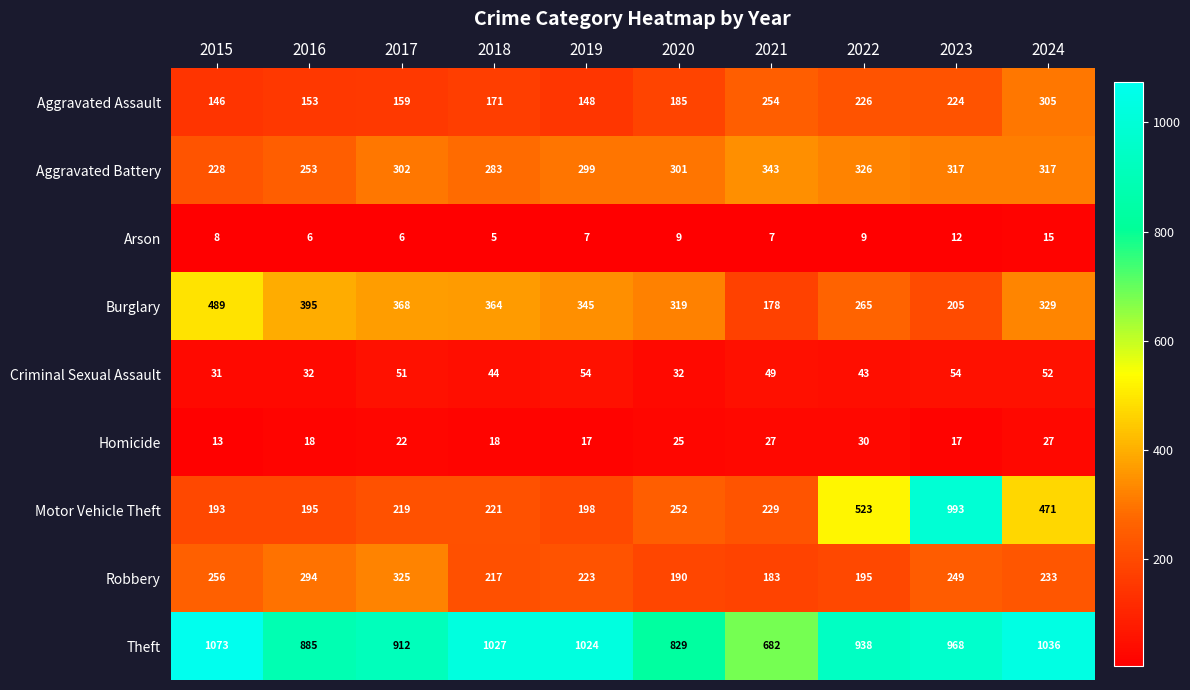

What is the difference between the second highest and second lowest values in the Burglary series?

190